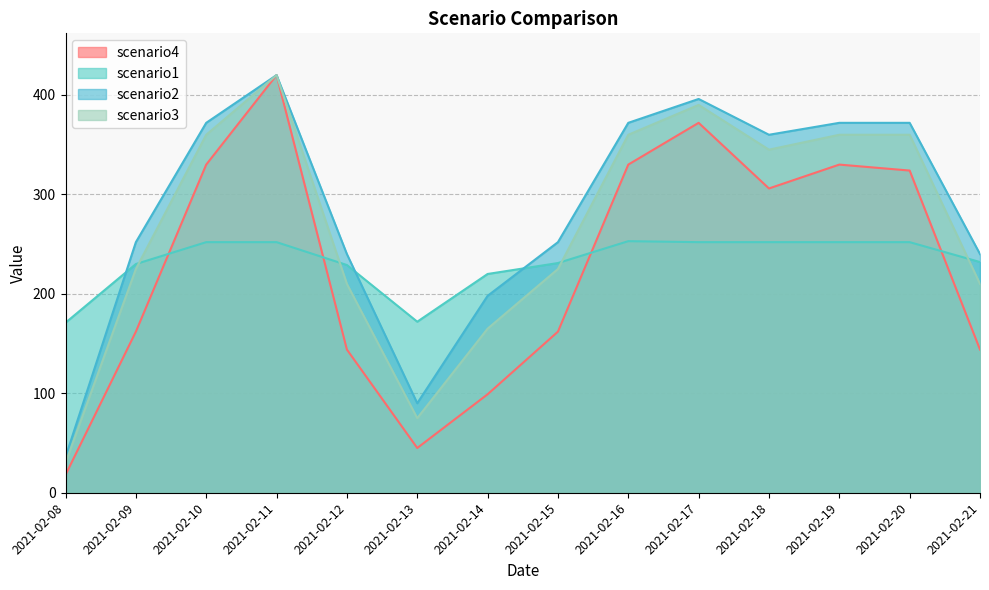

At which category does scenario4 reach its first local valley?

2021-02-13